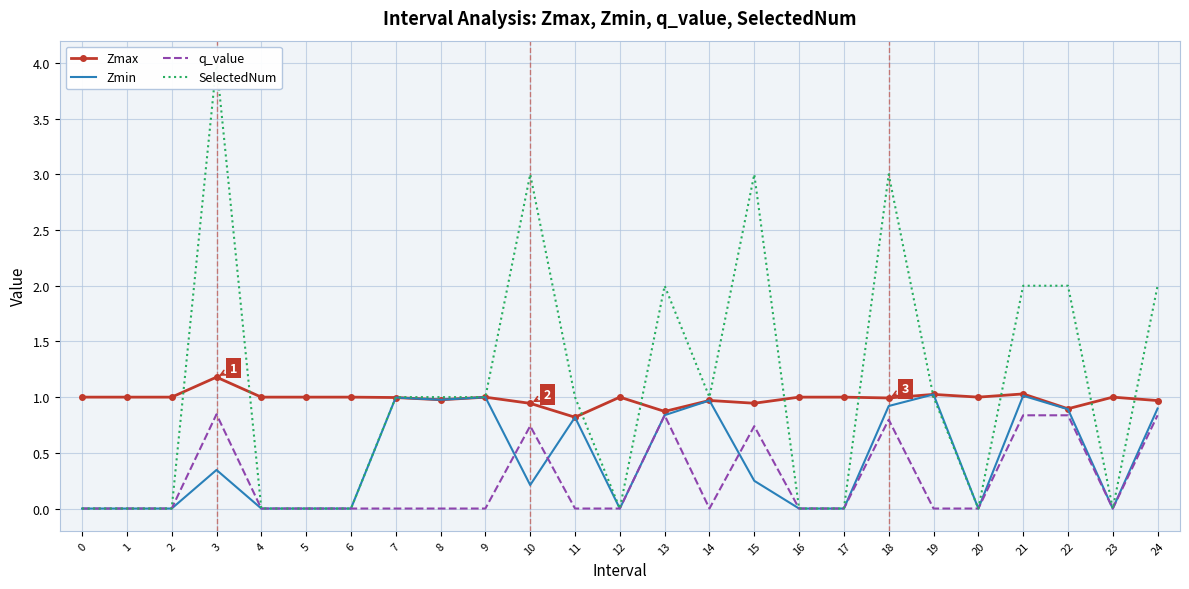

What is the total value across all series at 20?

1.0